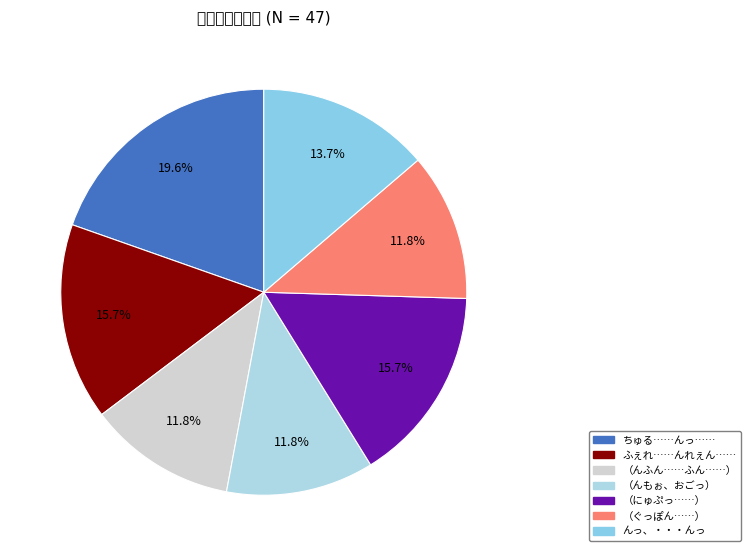

How many segments does this pie chart have?

7